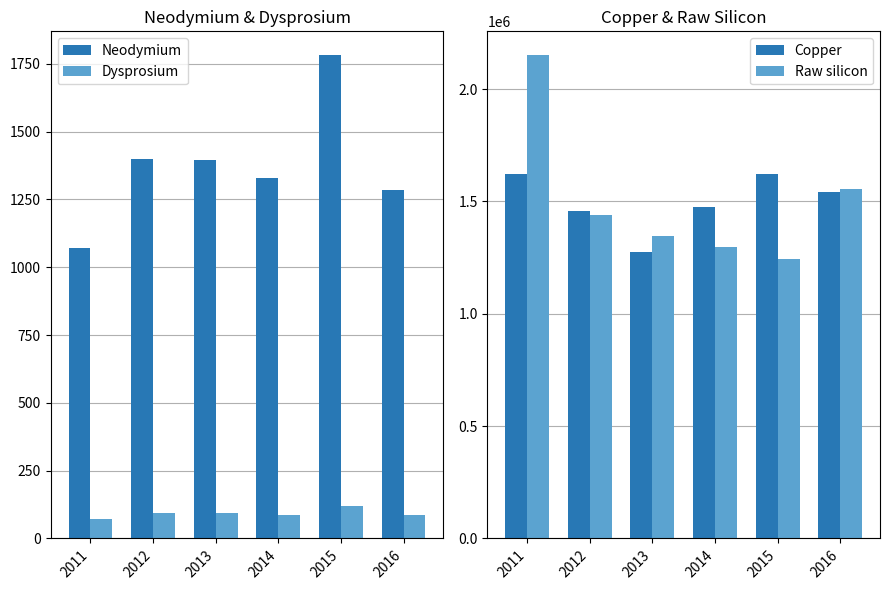

How many data points in Neodymium are above 1396?

3